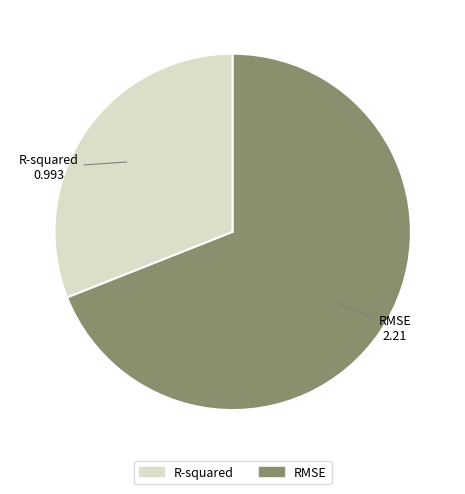

Between R-squared and RMSE, which is larger?

RMSE